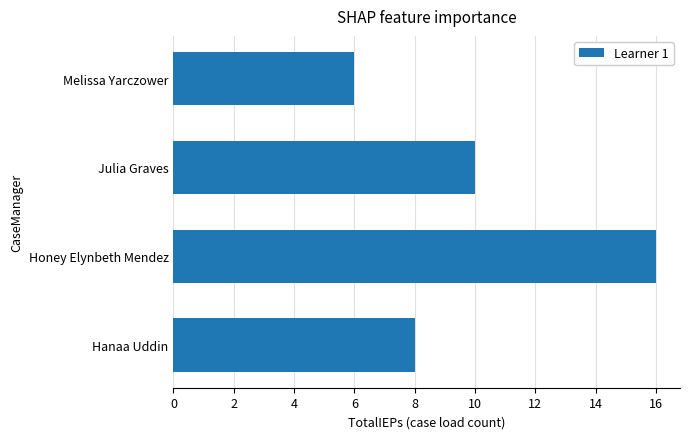

Is it true that the value at Hanaa Uddin is 13?

False